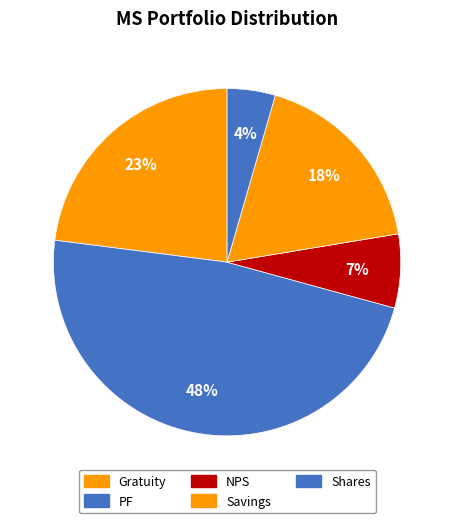

What portion of the pie excludes NPS?

93.1%